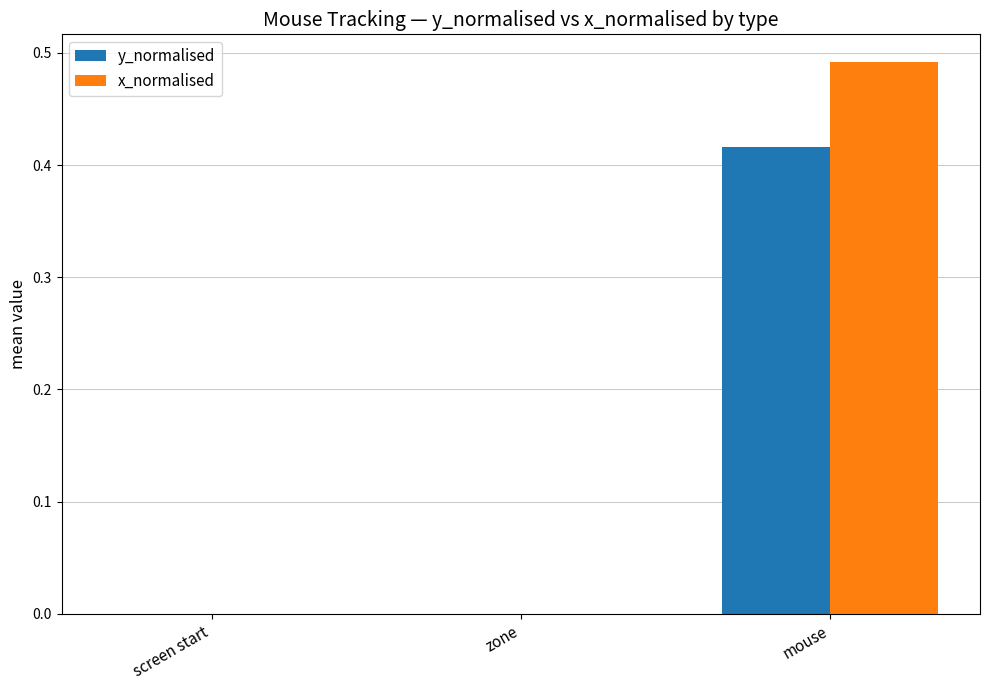

True or false: x_normalised has a value of 0.1 at mouse.

False